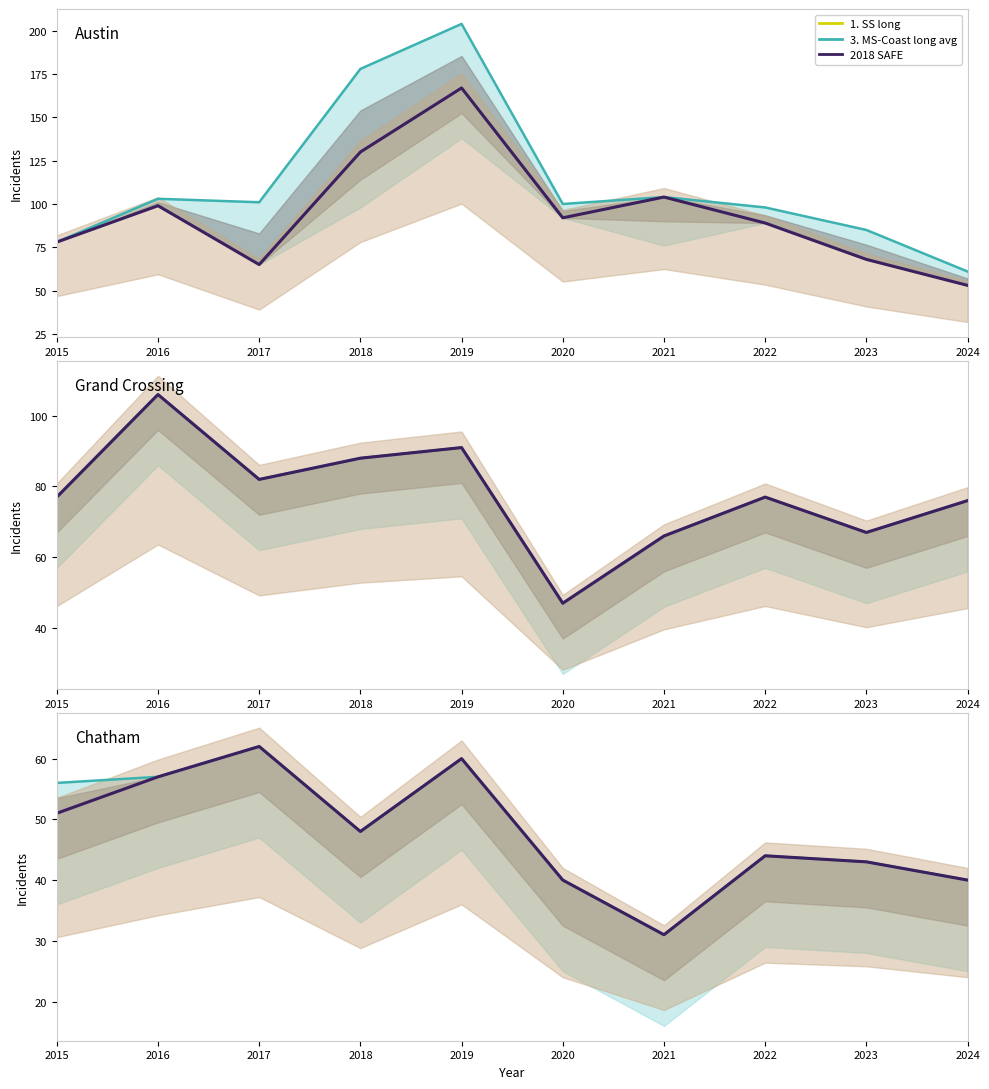

What is the average value of the MS-Coast long avg series?

48